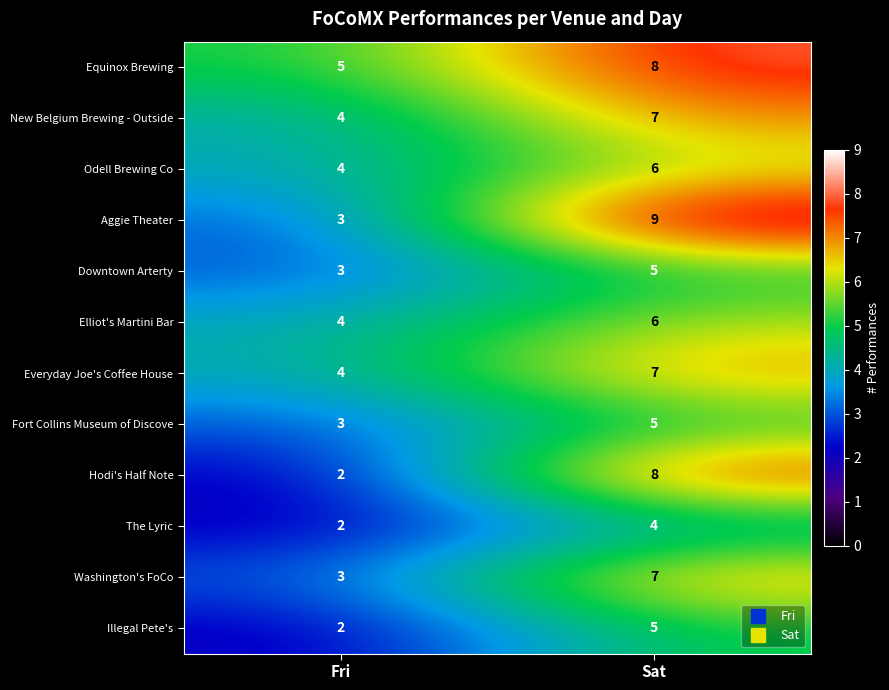

What is the spread (max minus min) of values at Sat?

5